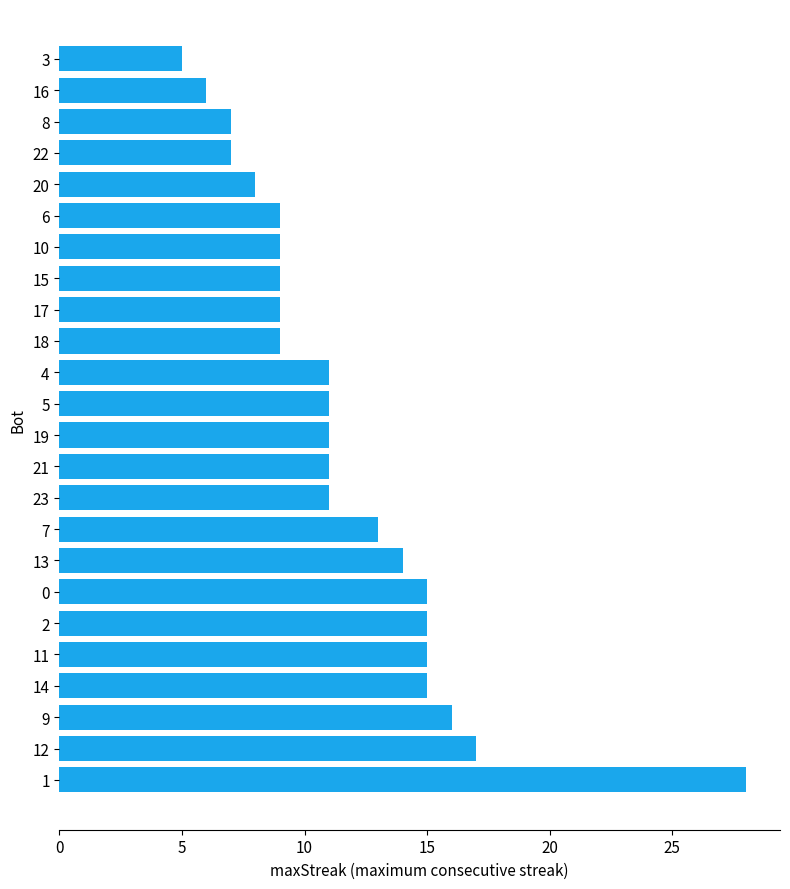

Count the number of data series in this chart.

1